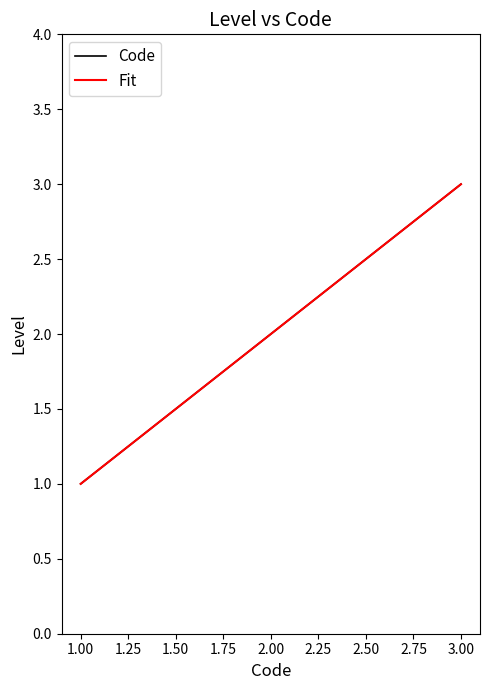

List the labels in order of Code value, smallest first.

1.00, 2.00, 3.00